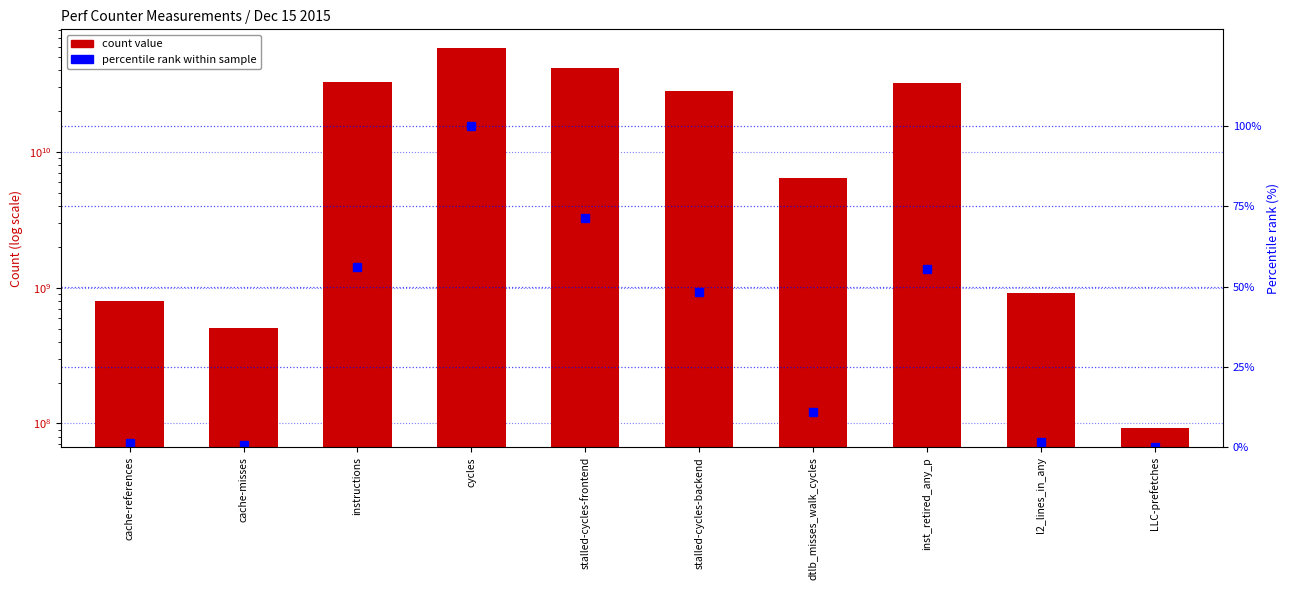

Rank the series at cache-references from highest to lowest value.

count value, percentile rank within sample